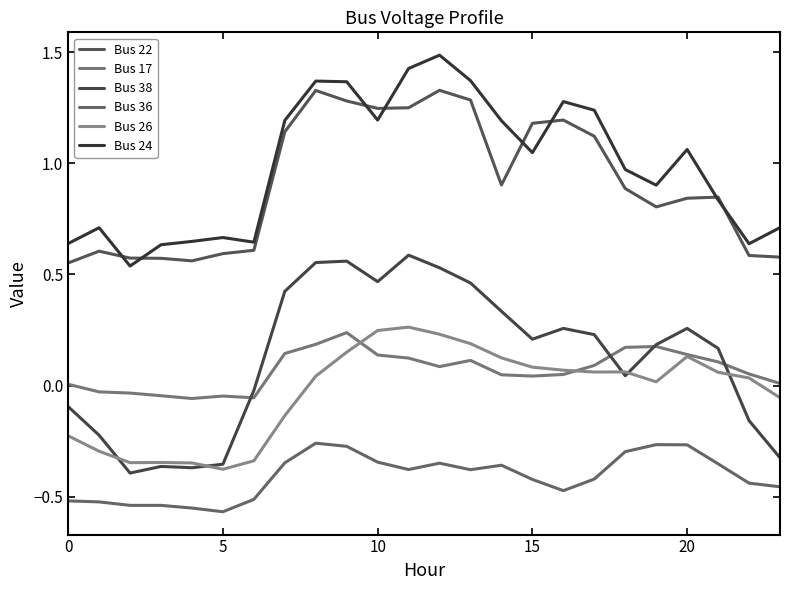

What is the difference between the second highest and second lowest values in the Bus 24 series?

0.8